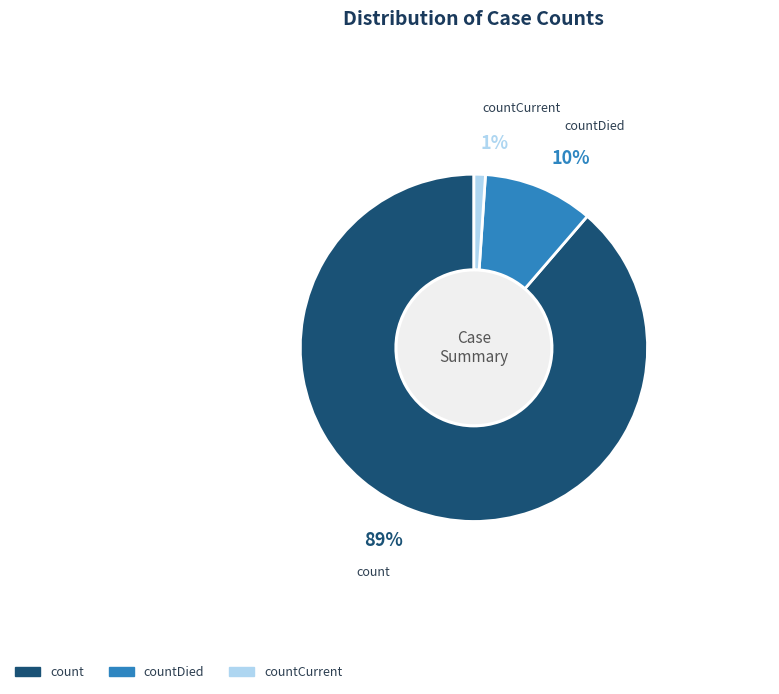

Is there any slice that represents more than half of the pie?

Yes